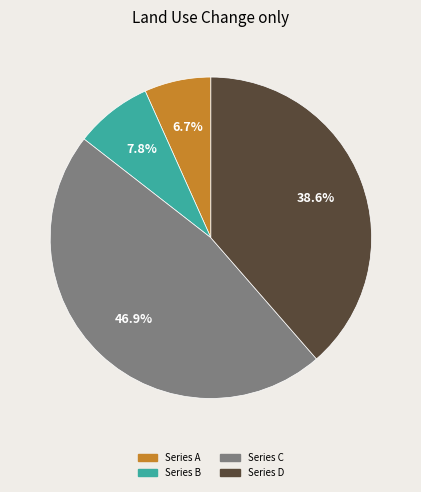

What is the largest slice in the pie chart?

Series C